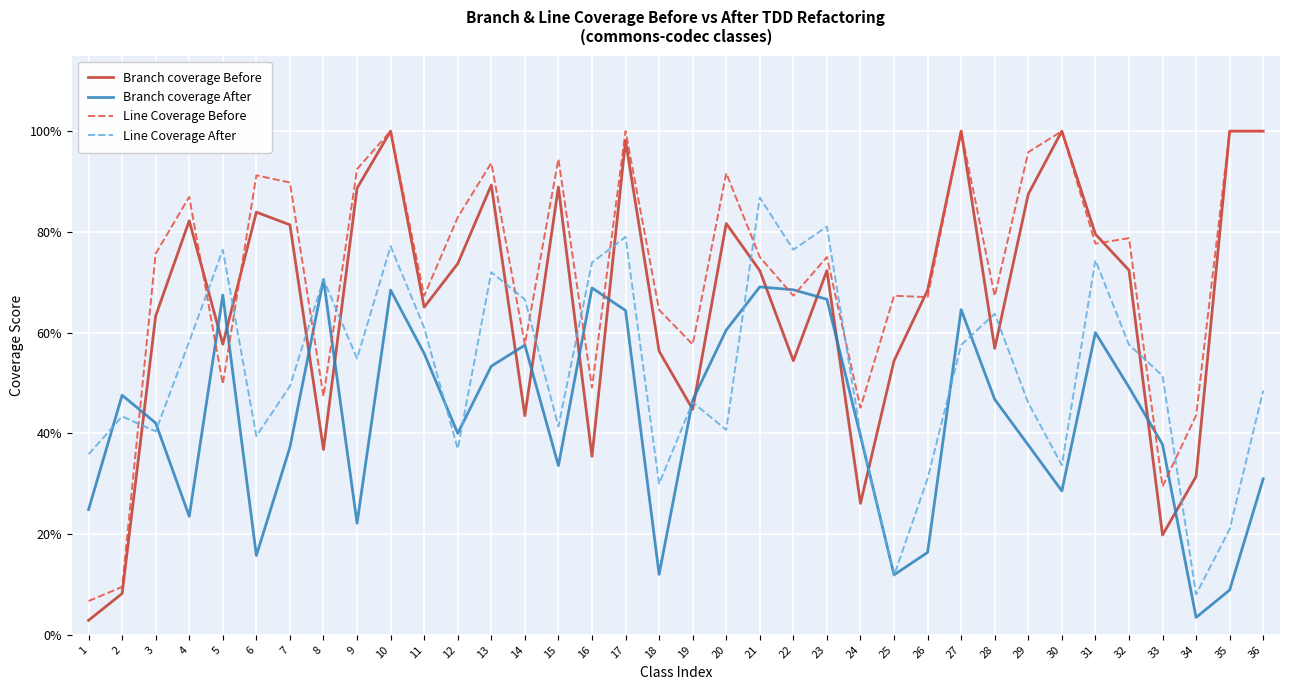

Does the chart display data point markers on the line(s)?

No